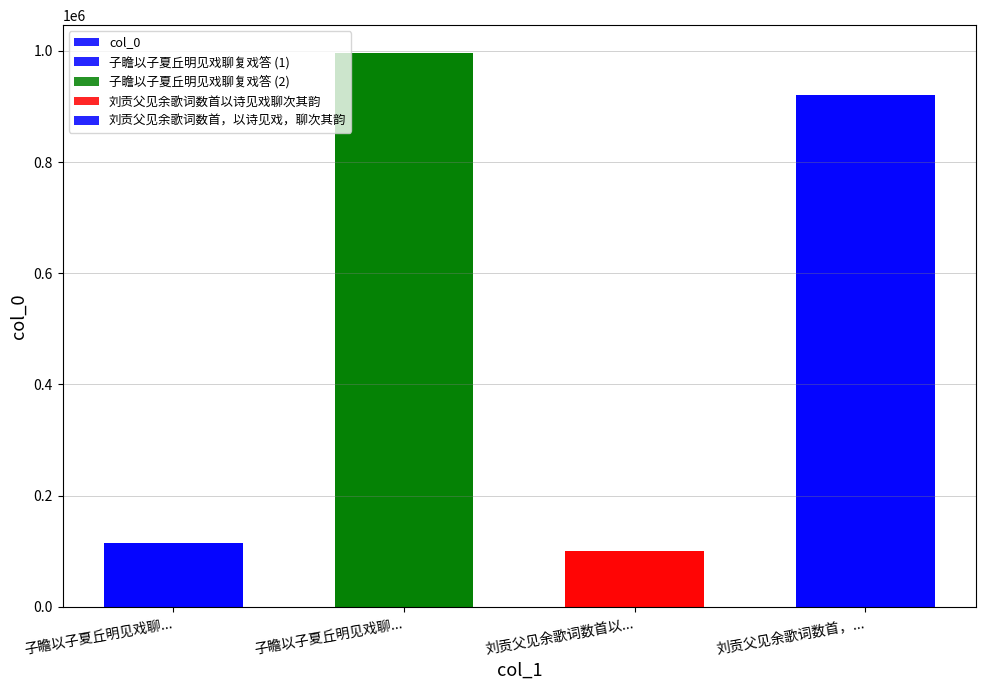

Which label corresponds to the largest value in the chart?

子瞻以子夏丘明见戏聊...